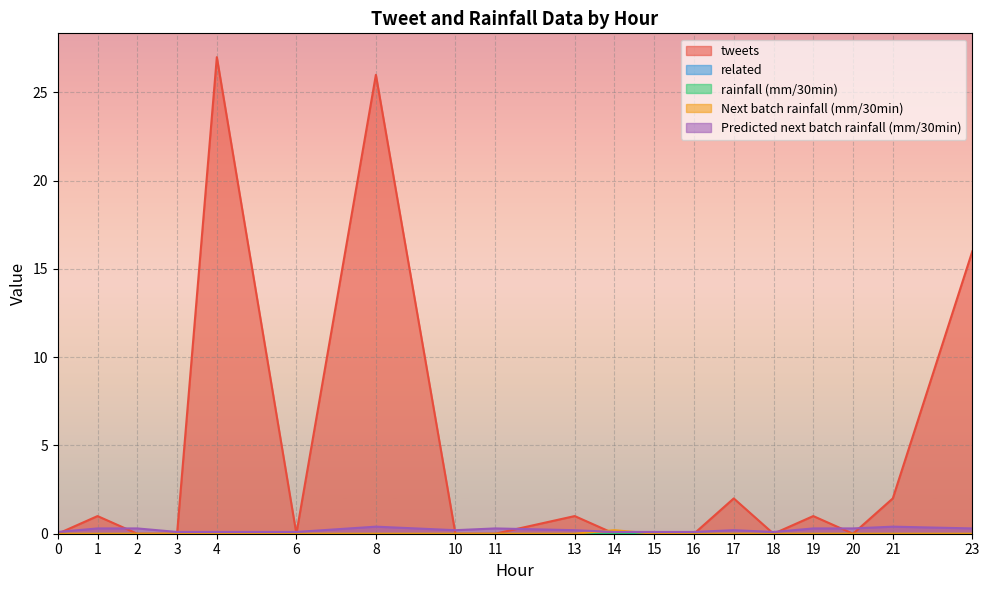

Does the chart display data point markers on the line(s)?

No